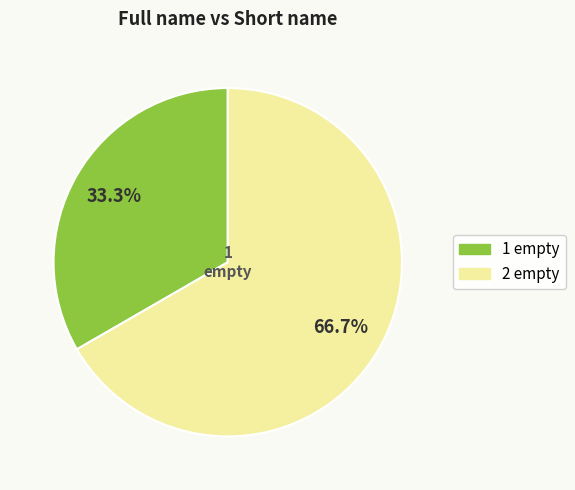

Combined, what portion of the pie is 1 empty and 2 empty?

100.0%